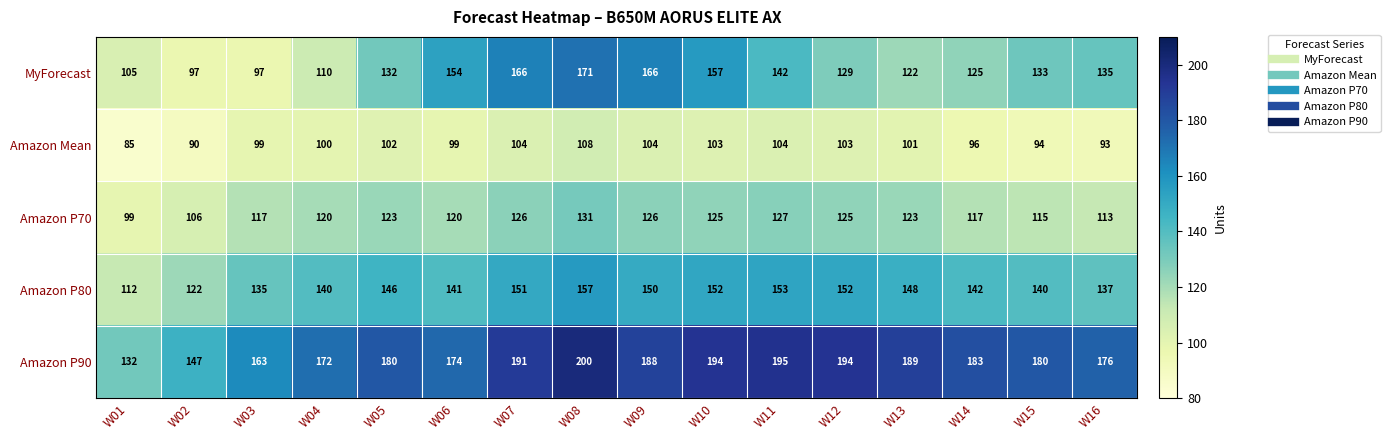

What is the difference between the Amazon P70 values at W03 and W04?

3